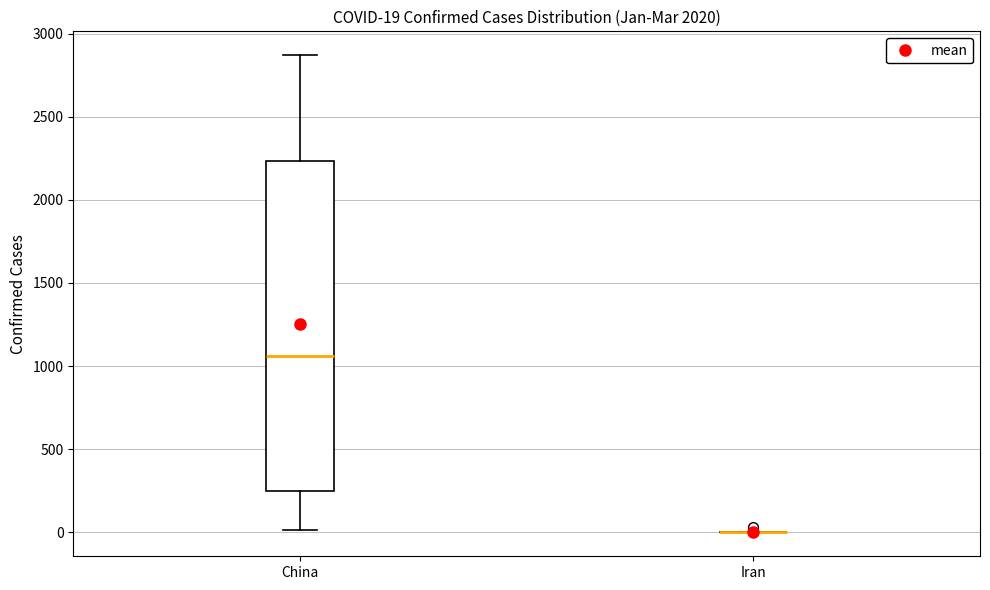

Comparing the boxes themselves (not the whiskers), which one is the tallest?

China